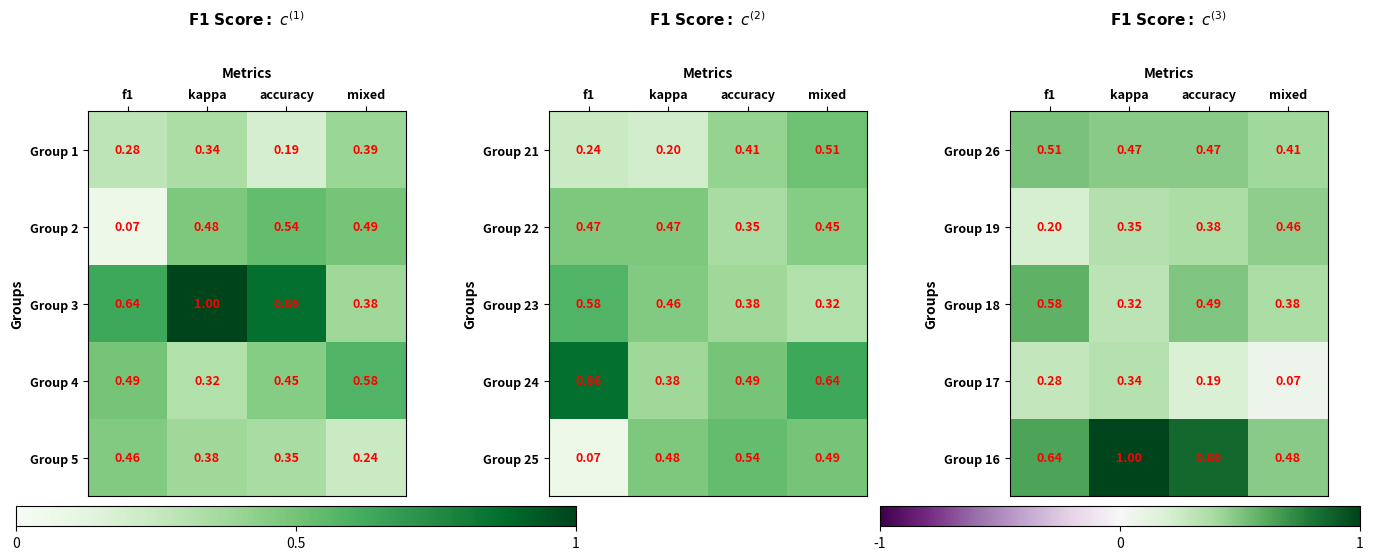

At which label does Group 18 reach its minimum?

kappa